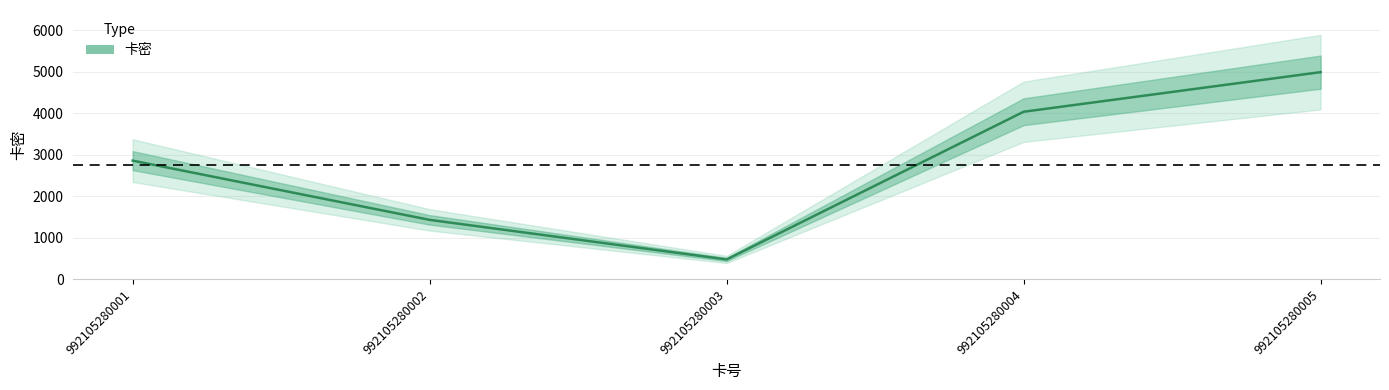

List the labels in order of value, largest first.

992105280005, 992105280004, 992105280001, 992105280002, 992105280003